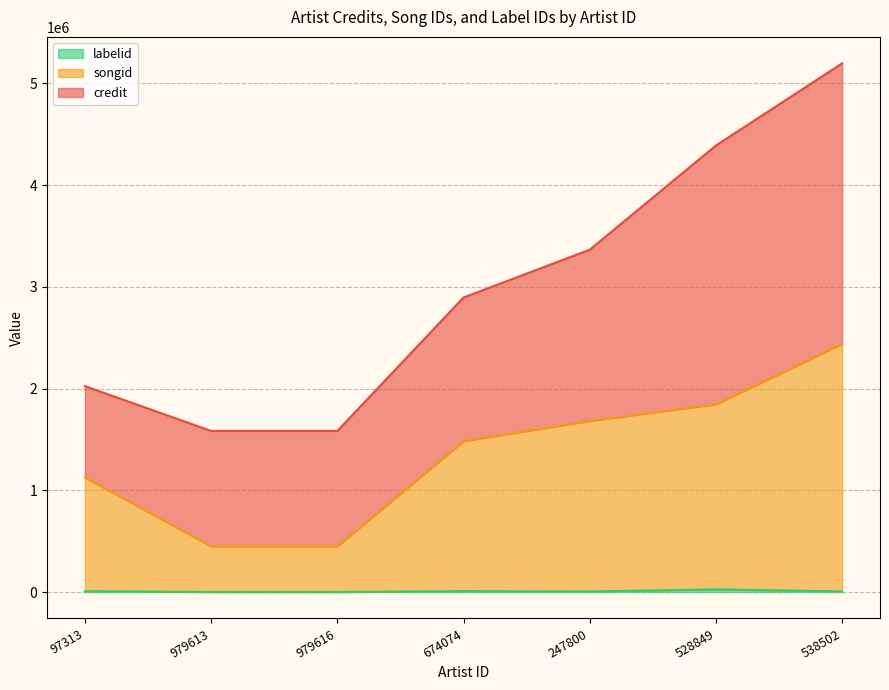

At which category is the sum across all series the highest?

538502